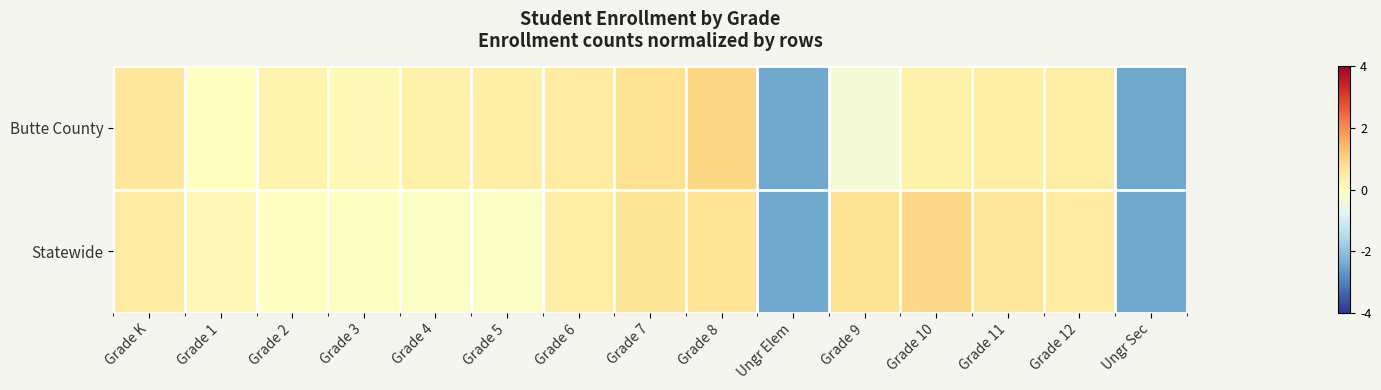

Reading left to right, transcribe all the data shown in this chart.

Butte County: Grade K=0.6	Grade 1=-0.0	Grade 2=0.3	Grade 3=0.1	Grade 4=0.4	Grade 5=0.4	Grade 6=0.5	Grade 7=0.7	Grade 8=0.9	Ungr Elem=-2.4	Grade 9=-0.3	Grade 10=0.4	Grade 11=0.4	Grade 12=0.4	Ungr Sec=-2.4
Statewide: Grade K=0.5	Grade 1=0.2	Grade 2=-0.0	Grade 3=-0.1	Grade 4=-0.1	Grade 5=-0.1	Grade 6=0.5	Grade 7=0.6	Grade 8=0.7	Ungr Elem=-2.4	Grade 9=0.7	Grade 10=0.9	Grade 11=0.6	Grade 12=0.5	Ungr Sec=-2.4